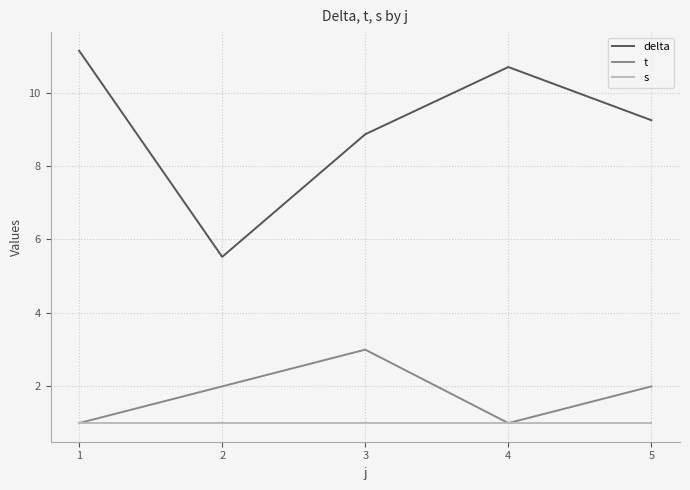

What is the minimum value for s?

1.0